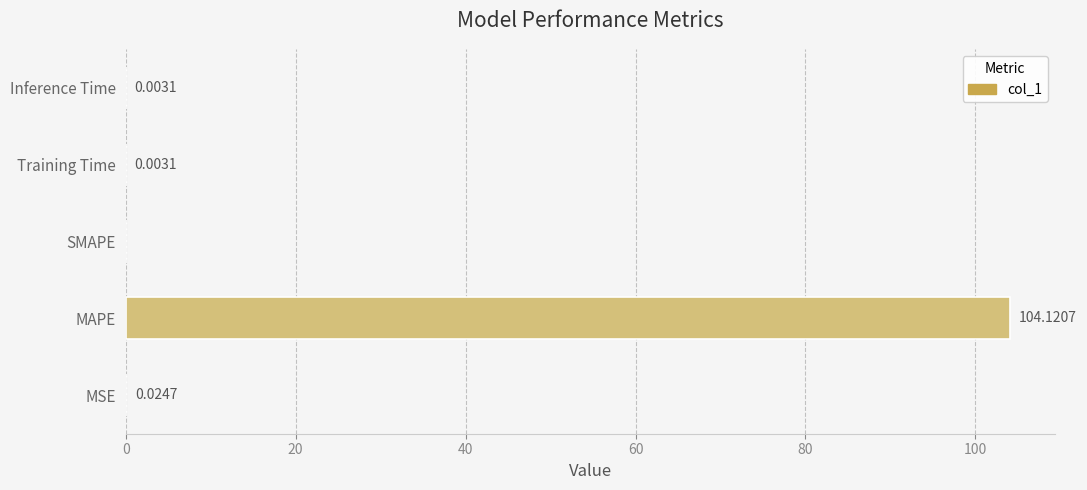

Which label corresponds to the largest value in the chart?

MAPE